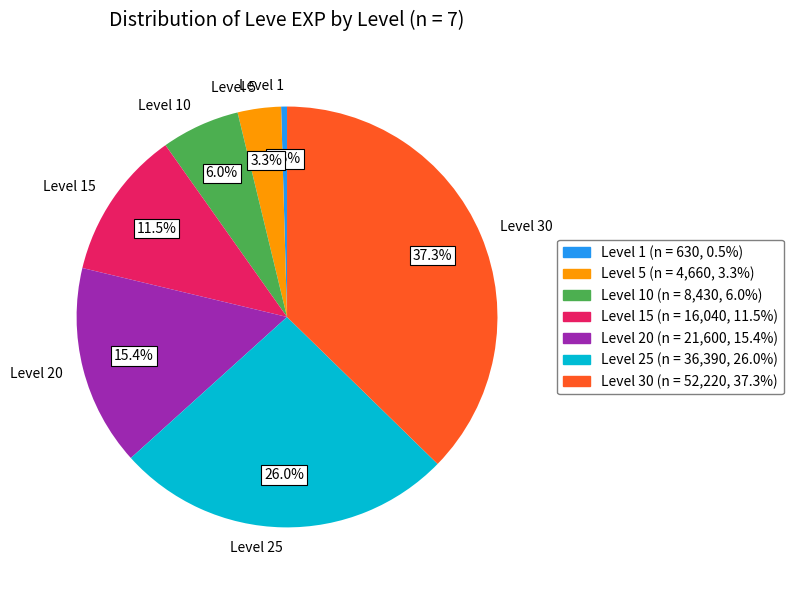

Which category has the biggest portion of the pie?

Level 30